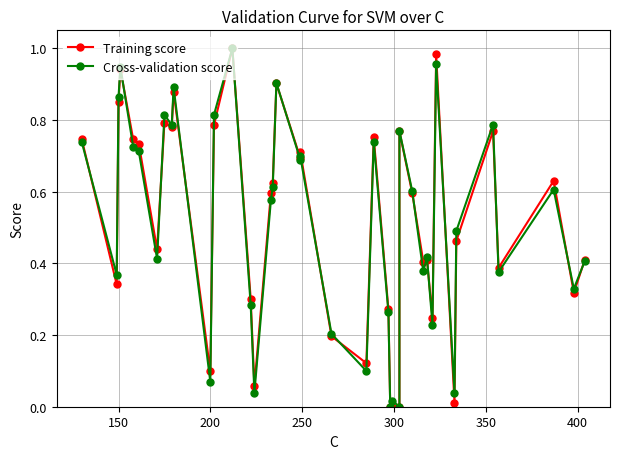

In Training score, how many points are lower than both neighbors (excluding endpoints)?

12